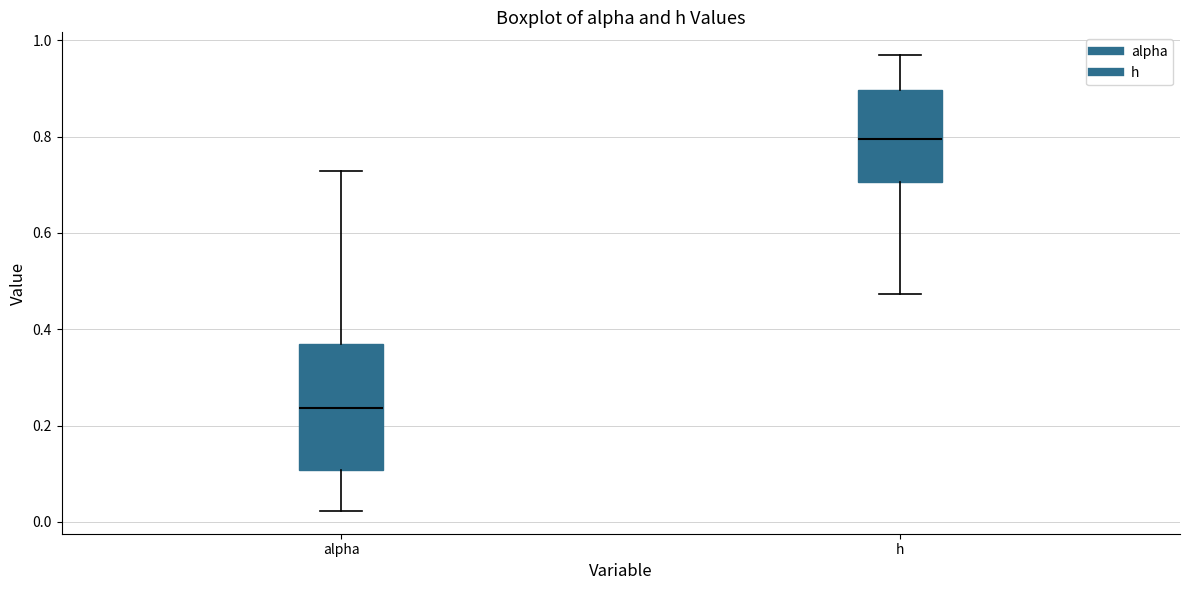

Where is the lower edge of the box for h on the y-axis? The values are not printed on the chart, so give them approximately, as read against the axis.

0.70